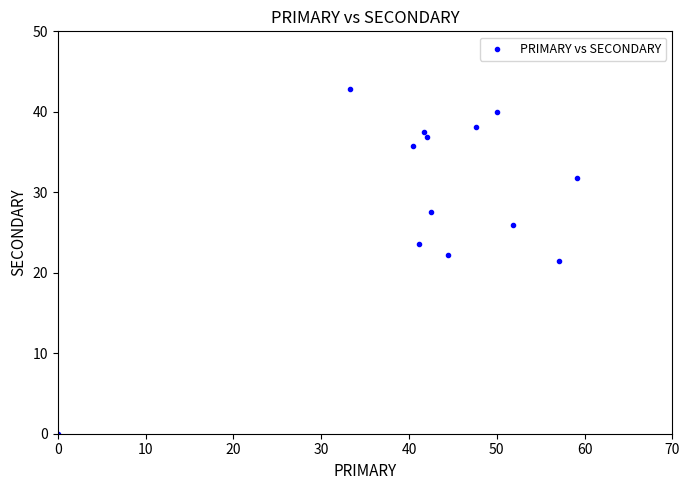

What is the range of X values (max minus min)?

59.1